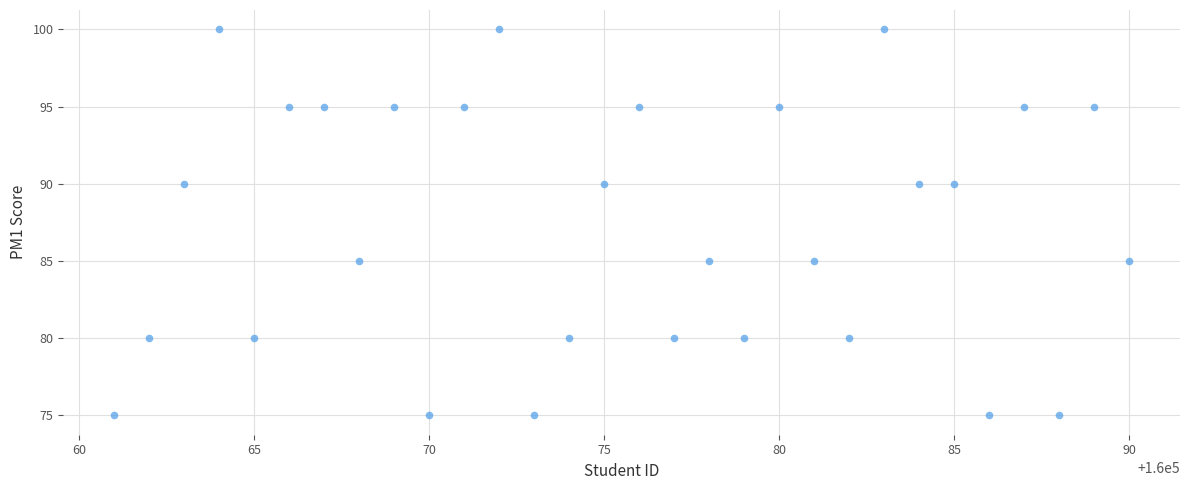

What is the range of Y values (max minus min)?

25